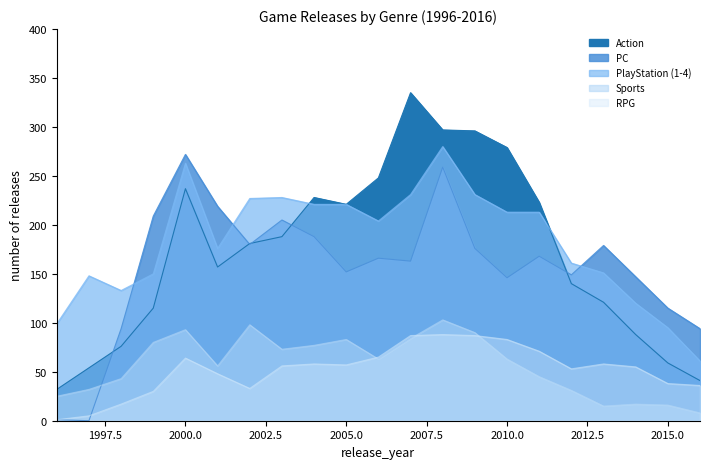

Between 1998 and 2013, which series saw the biggest shift?

PC